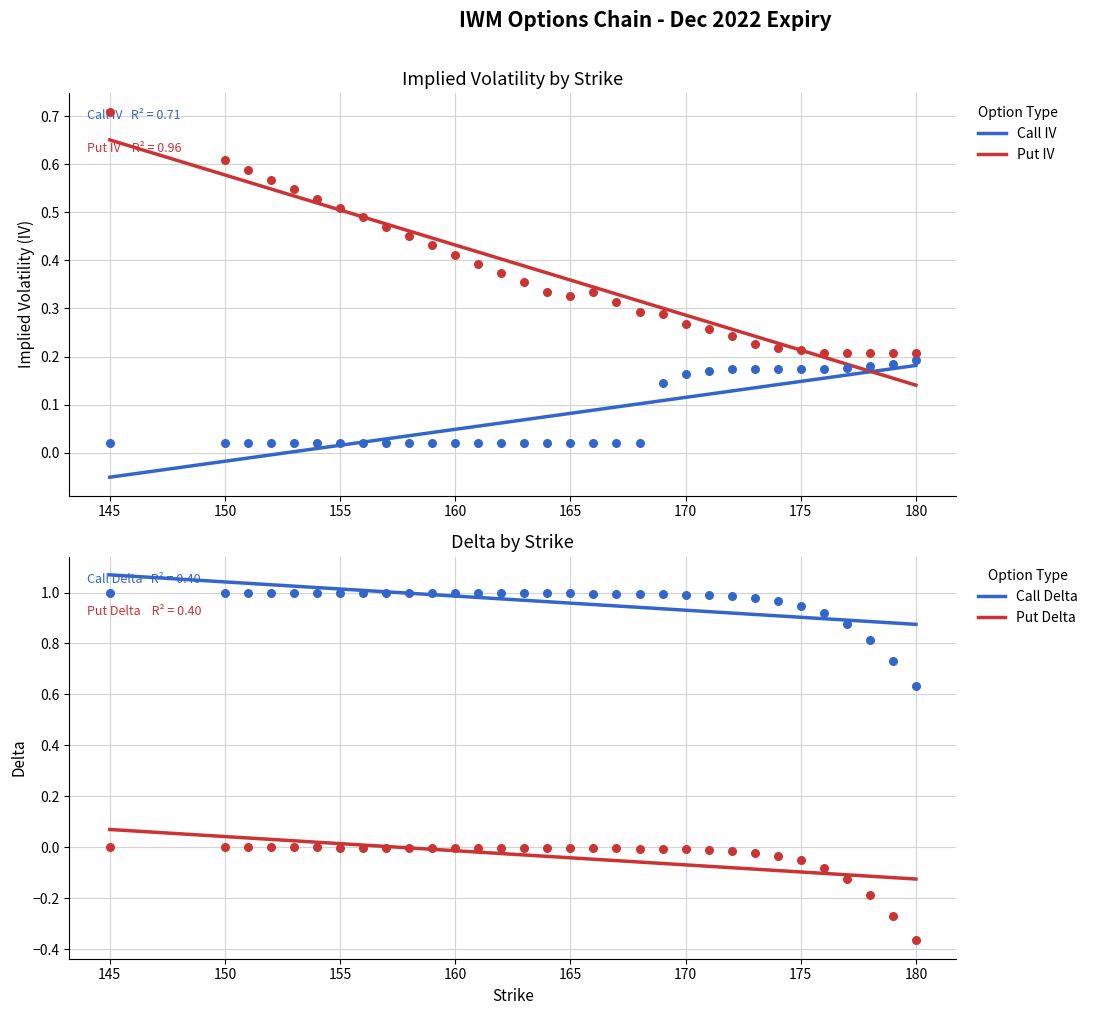

True or false: Call Delta and Put Delta intersect in this chart.

False